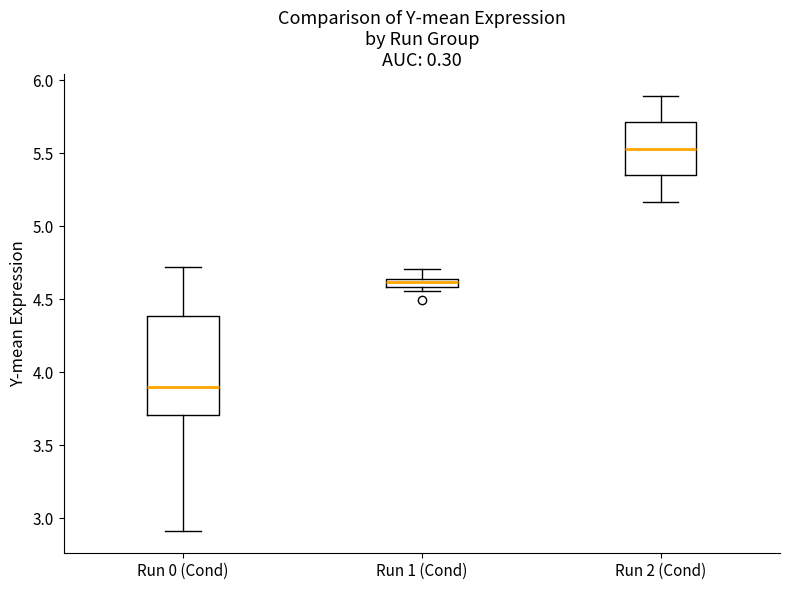

Where is the upper edge of the box for Run 1 (Cond) on the y-axis? The values are not printed on the chart, so give them approximately, as read against the axis.

4.65